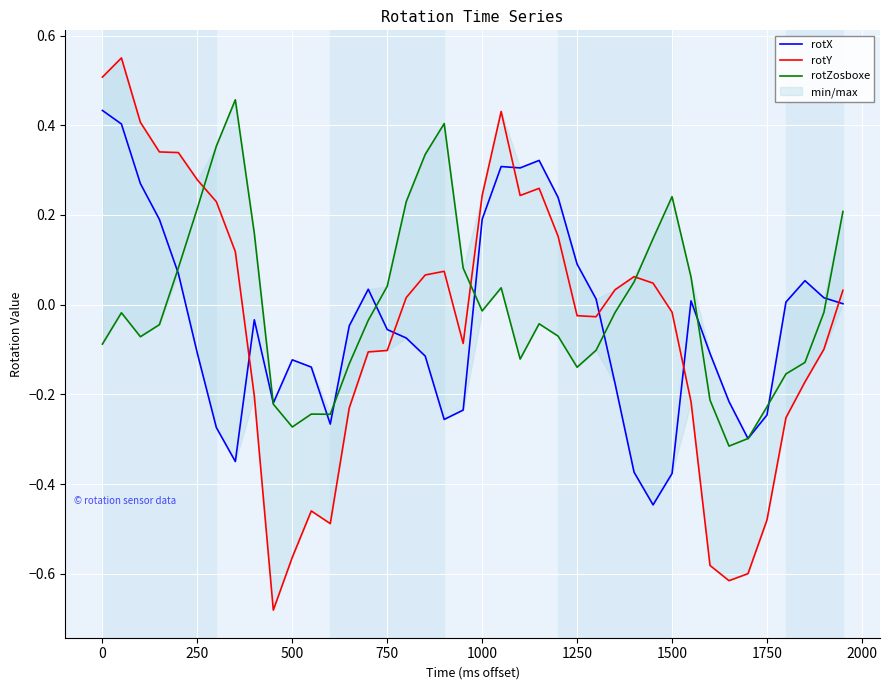

What is the sum of all rotX values?

-1.6